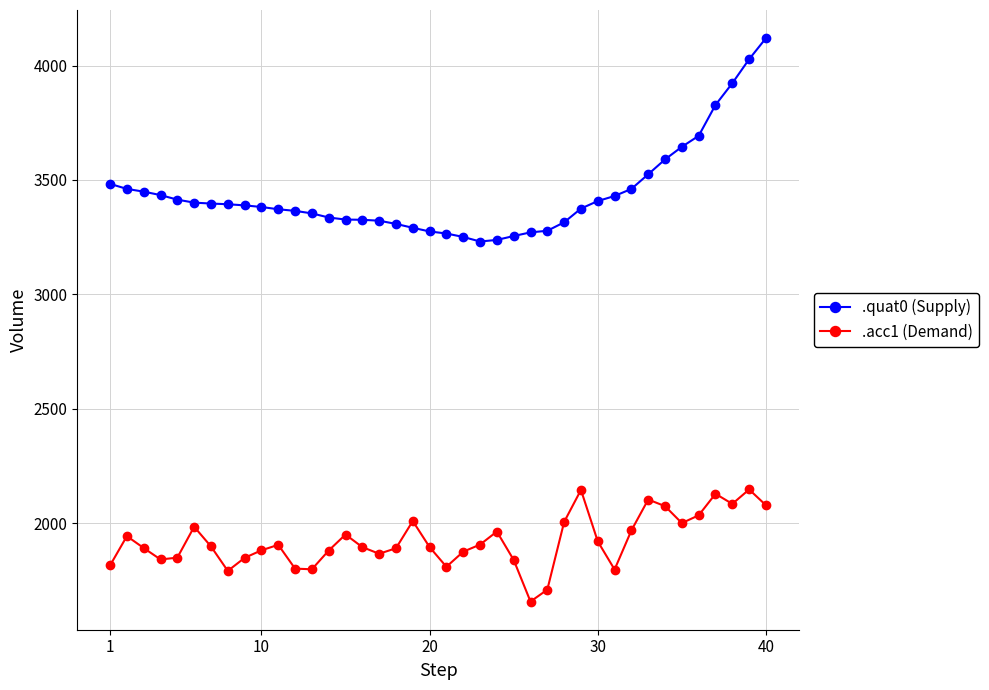

What is the difference between the maximum and second lowest values in the .quat0 (Supply) series?

882